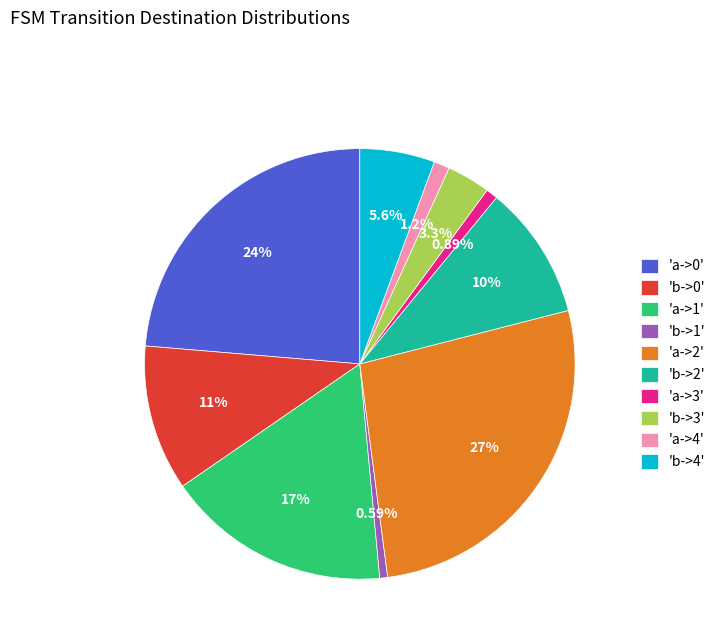

Is 'b->2' the majority of the pie?

No